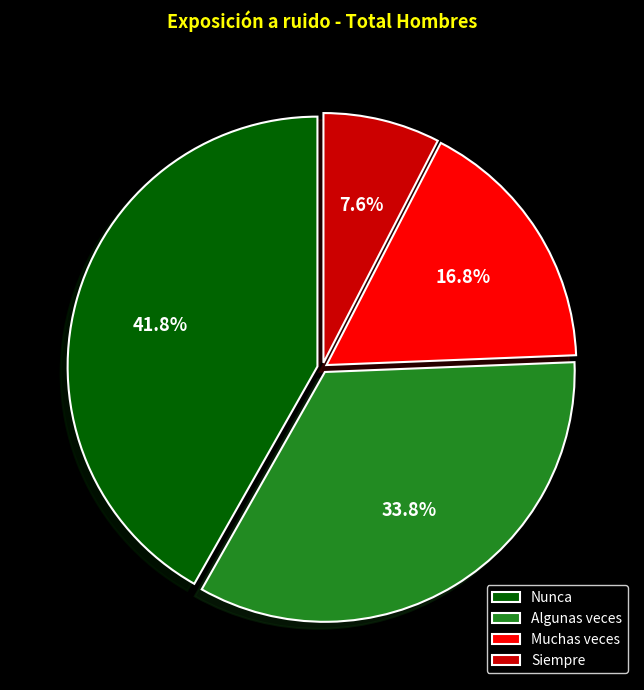

Is there a majority slice in this chart?

No